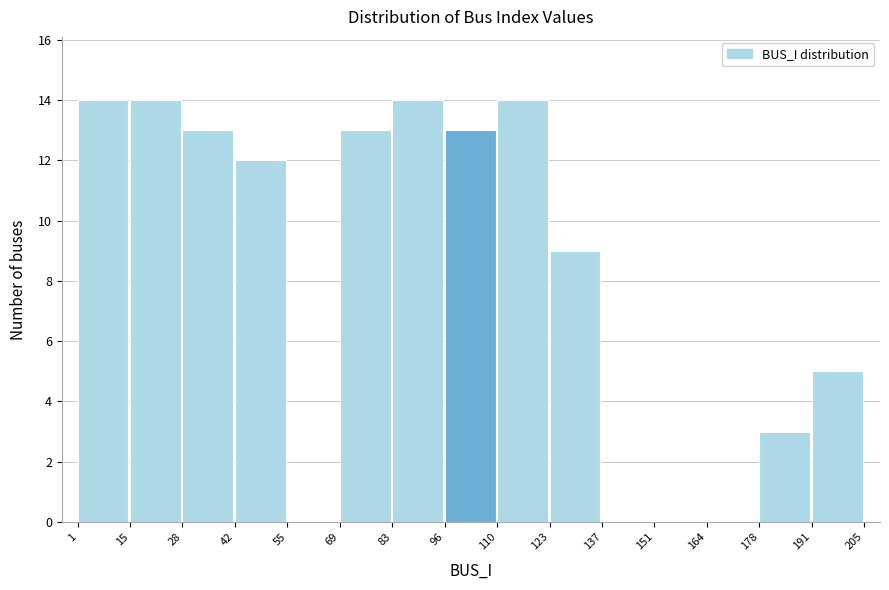

What is the height of the bar covering 1 to 15 on the x-axis? The values are not printed on the chart, so give them approximately, as read against the axis.

14